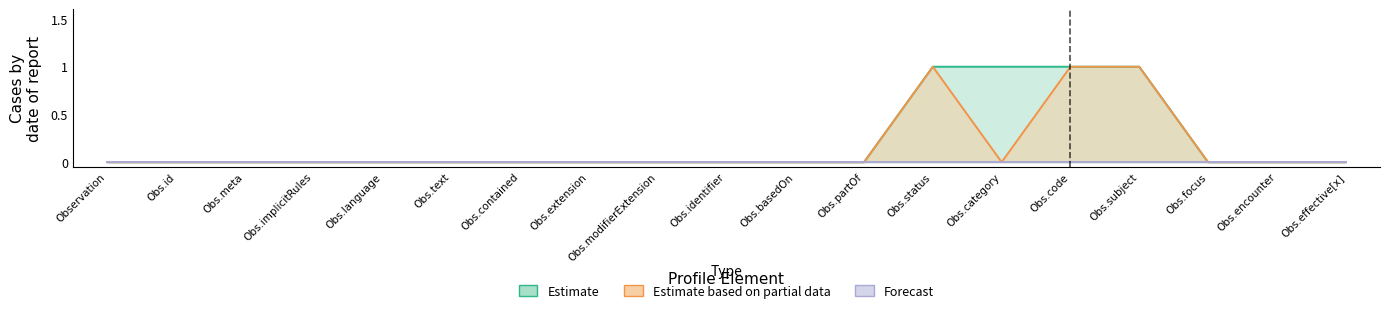

What position from the right is Obs.subject?

4